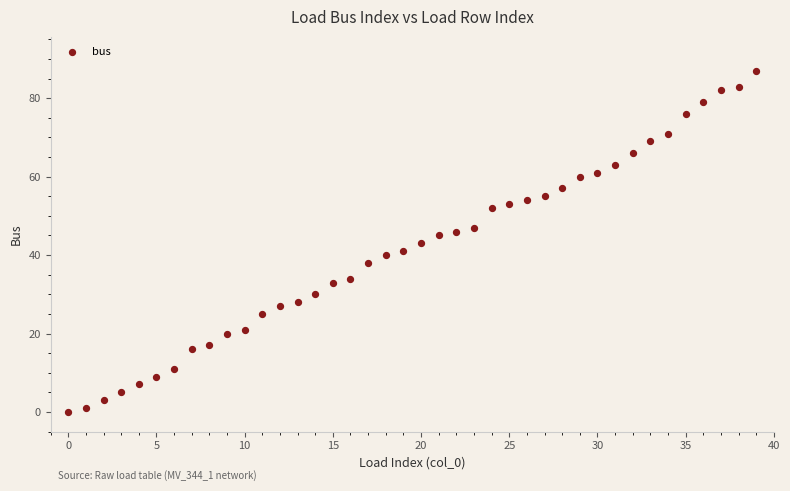

What is the range of Y values (max minus min)?

87